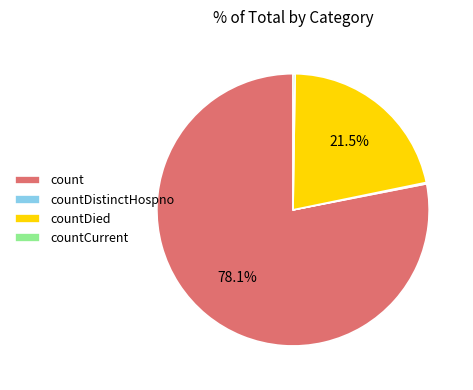

What percentage do countDied and count together represent?

99.6%